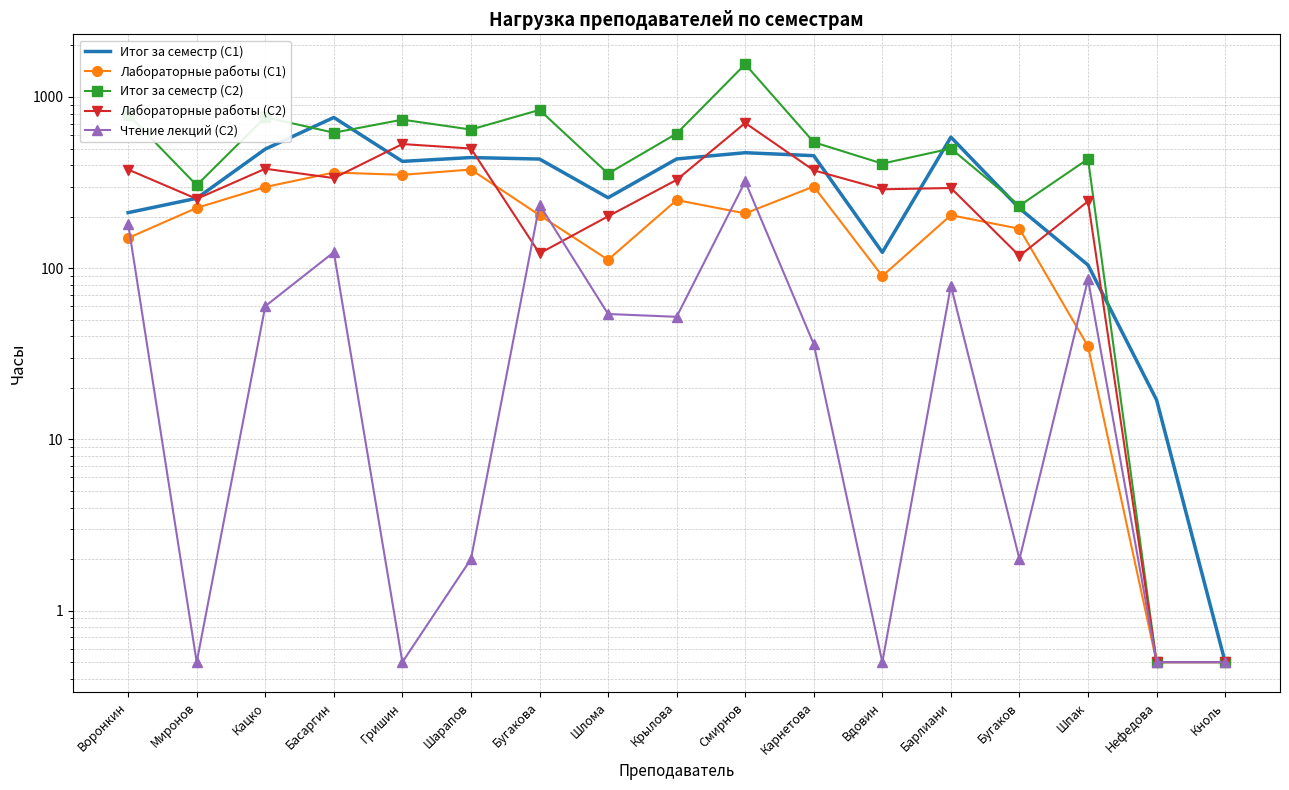

True or false: Чтение лекций (С2) has a value of 0.5 at Вдовин.

True